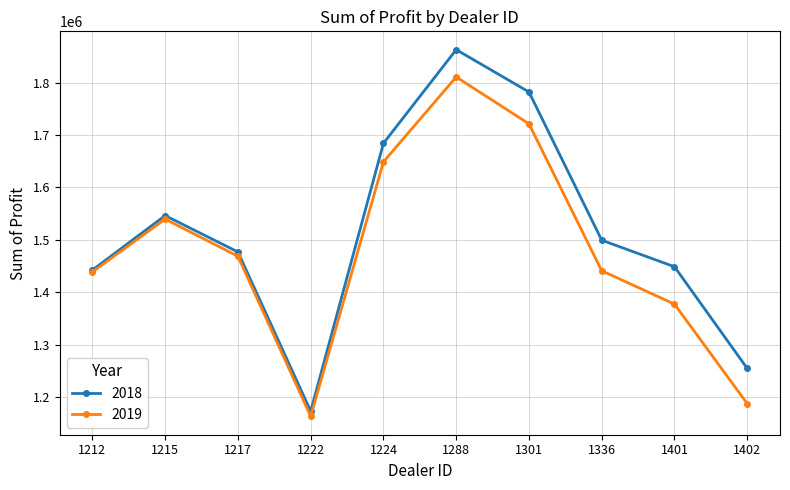

How many data points does each series have?

10